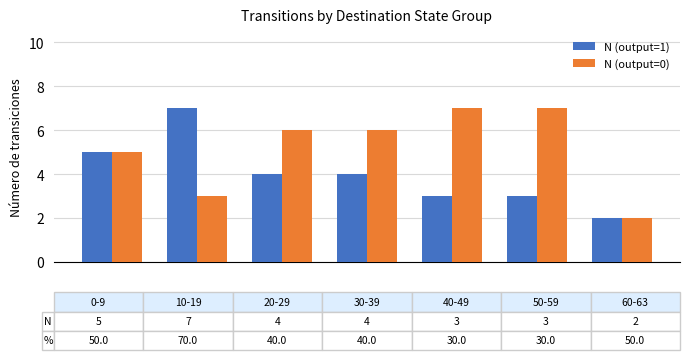

How many values in the N (output=1) series are below 4?

3